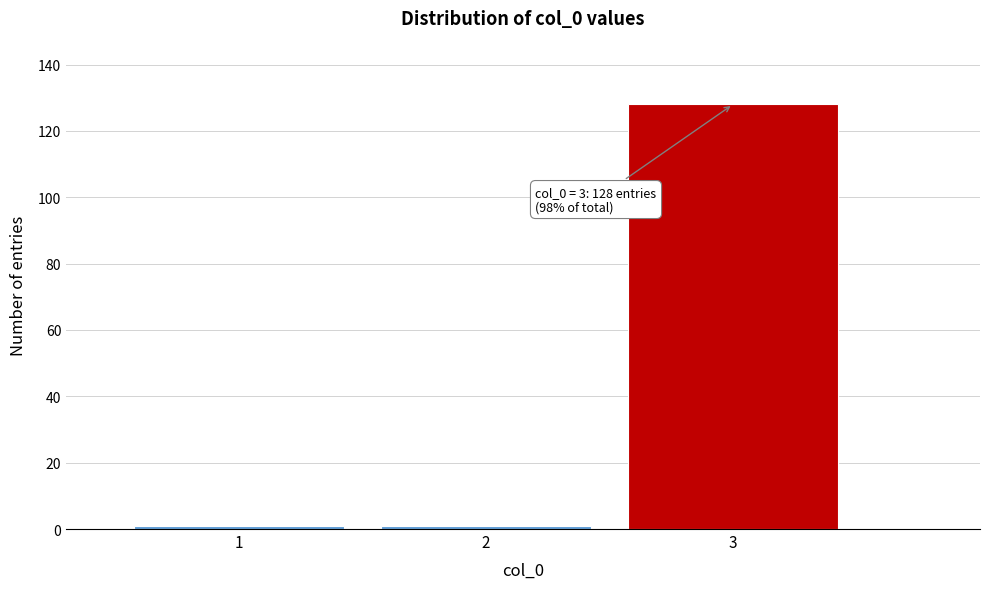

Reading right to left, list all the values displayed in this chart.

3=128	2=1	1=1